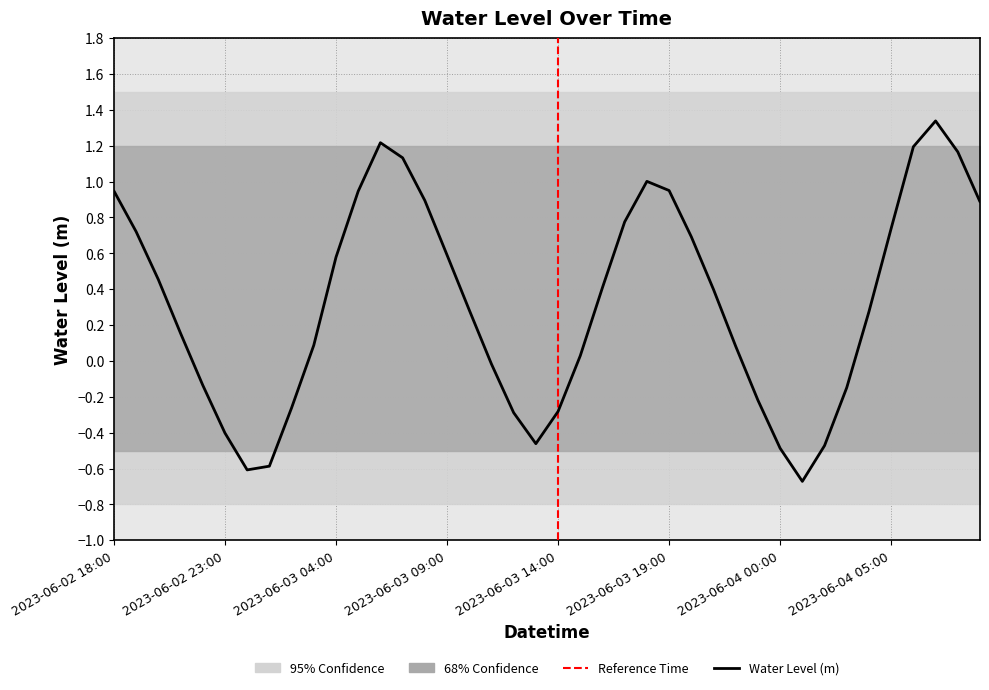

Does the chart have visible grid lines?

Yes